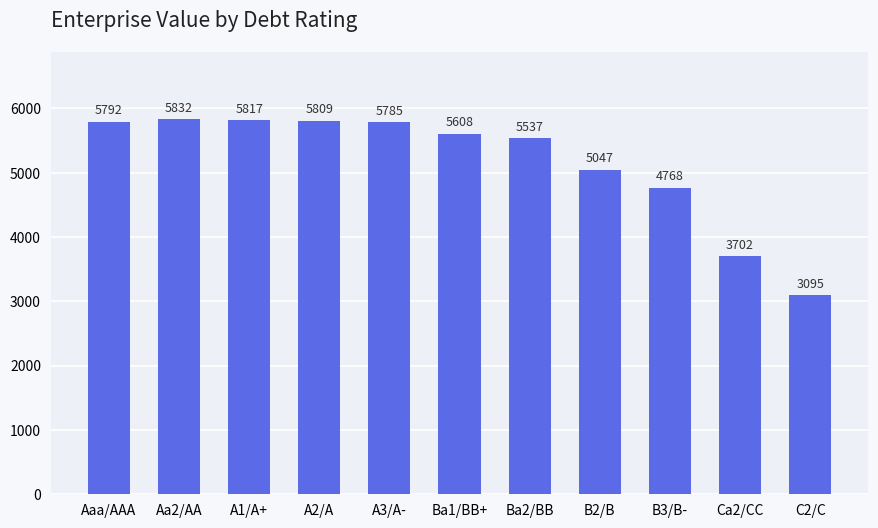

List the labels in order of value, smallest first.

C2/C, Ca2/CC, B3/B-, B2/B, Ba2/BB, Ba1/BB+, A3/A-, Aaa/AAA, A2/A, A1/A+, Aa2/AA